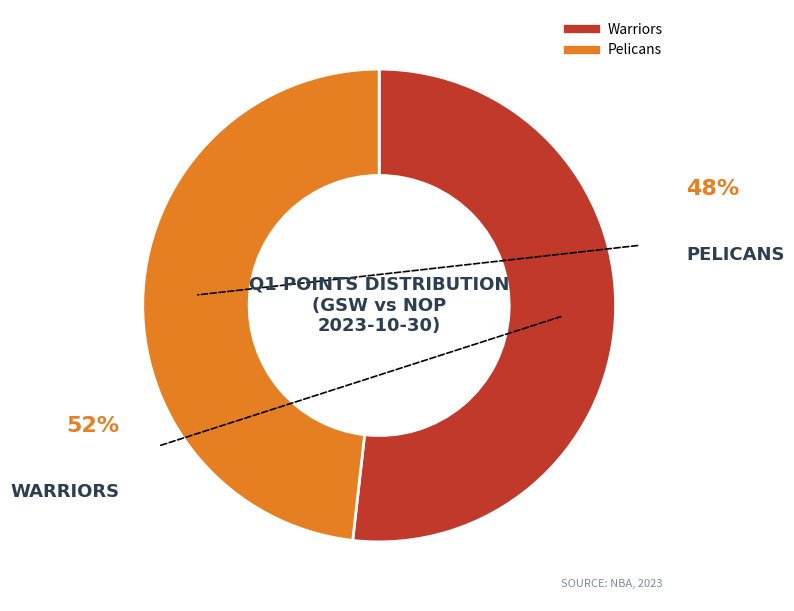

To the nearest percent, what is the average slice percentage?

50%